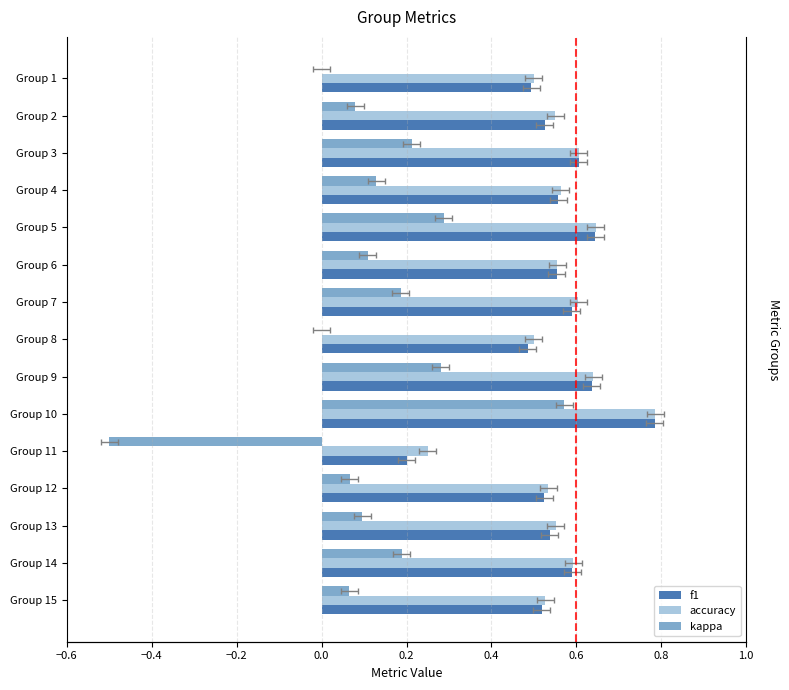

Which series has the largest total across all categories?

accuracy